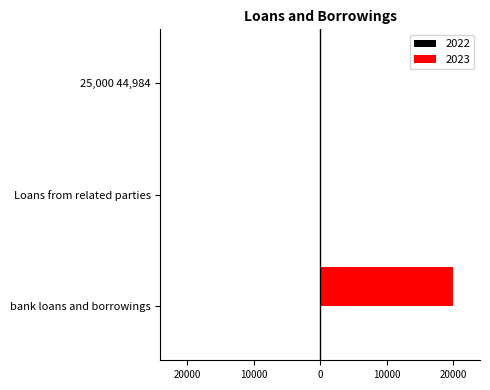

At which category does the chart reach its peak across all series?

bank loans and borrowings